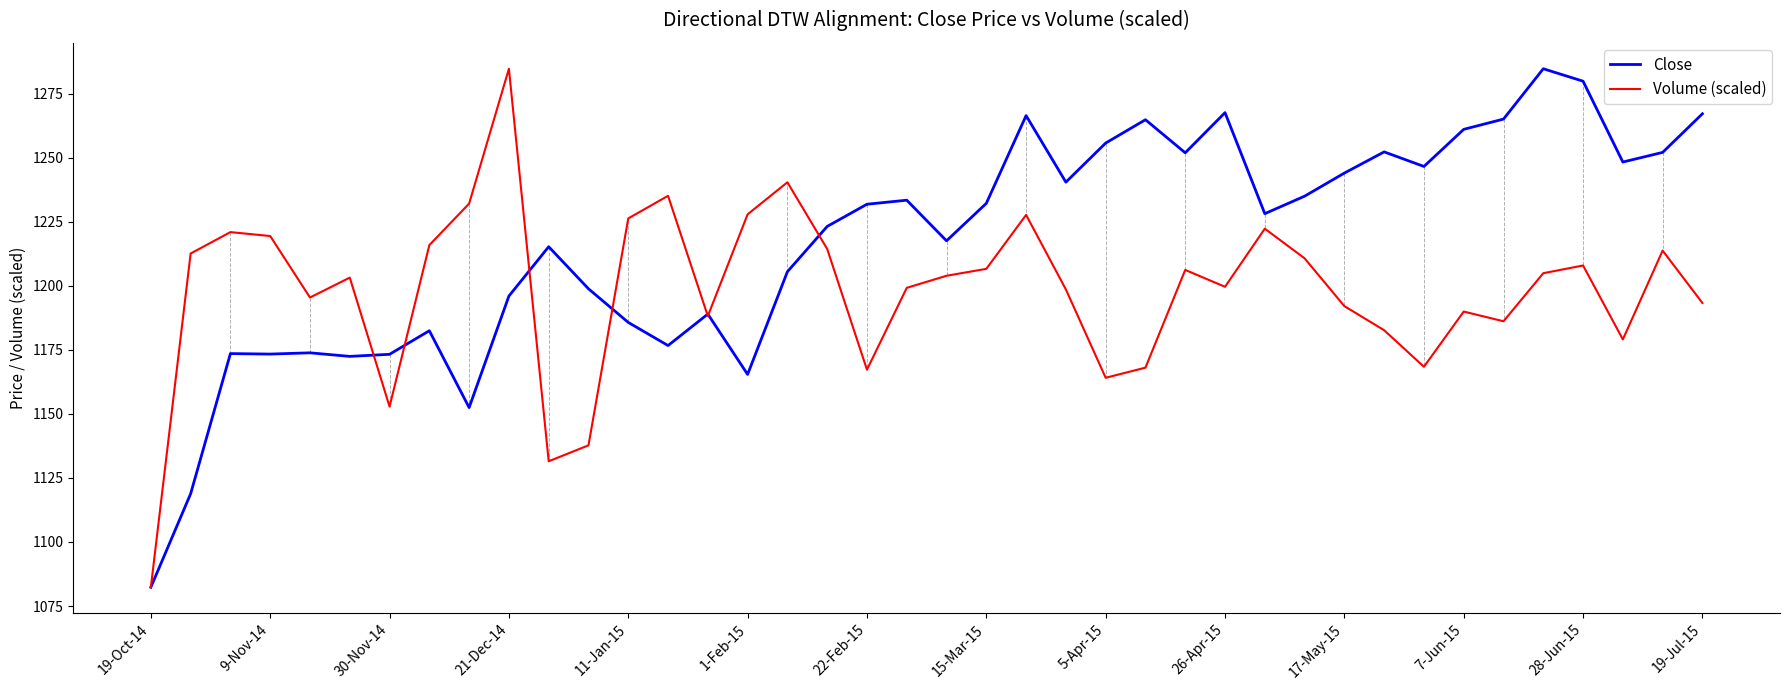

How many lines are shown in the chart?

2